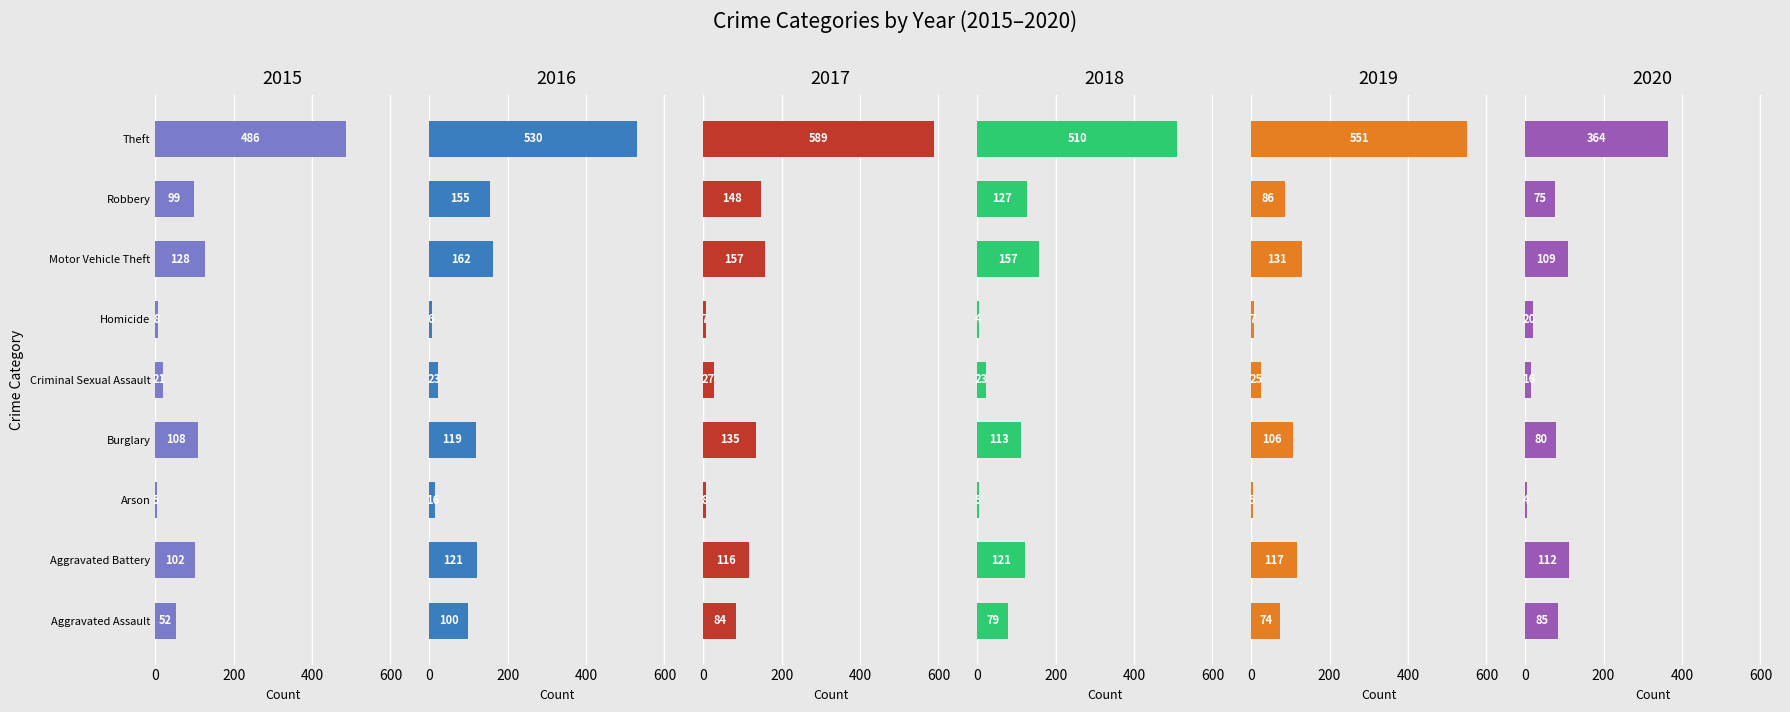

Which category has the lowest value in the 2016 series?

Homicide